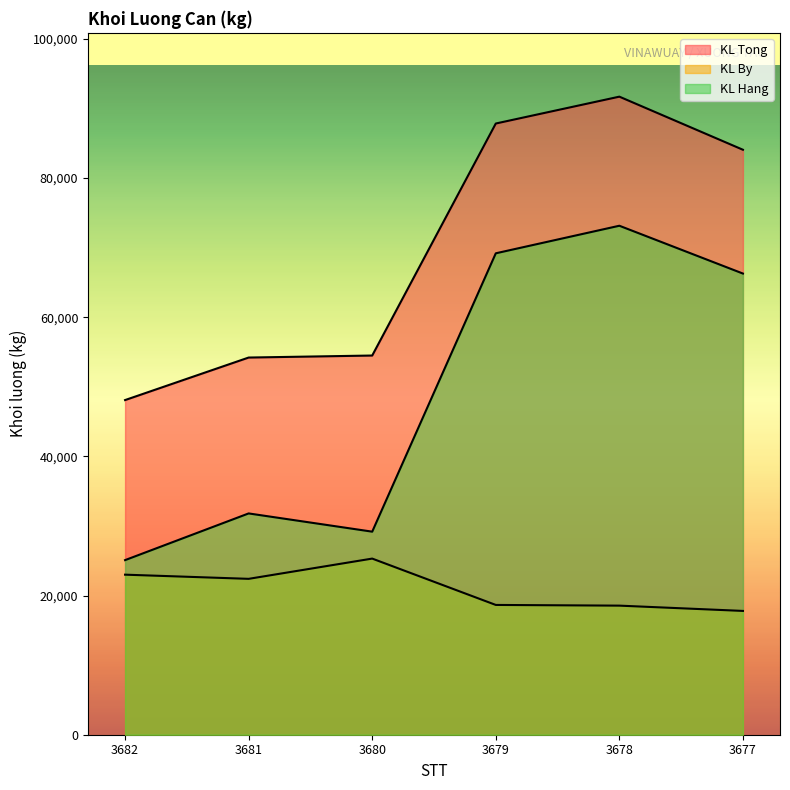

How many categories are shown in the chart?

6